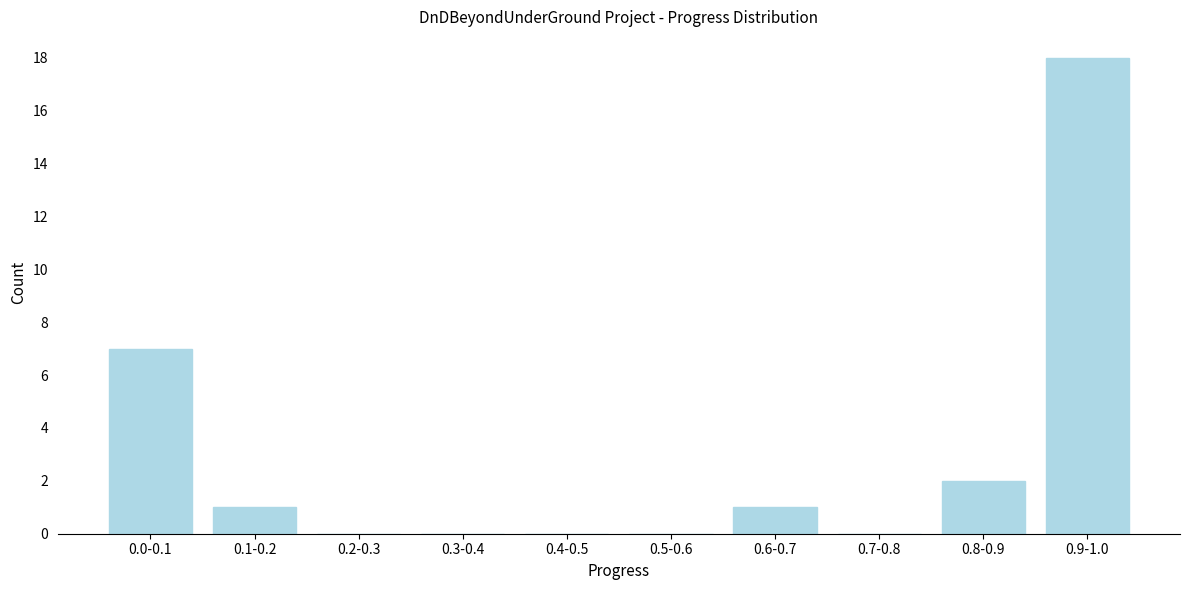

Reading left to right, what are all the values shown in this chart?

0.0-0.1=7	0.1-0.2=1	0.2-0.3=0	0.3-0.4=0	0.4-0.5=0	0.5-0.6=0	0.6-0.7=1	0.7-0.8=0	0.8-0.9=2	0.9-1.0=18